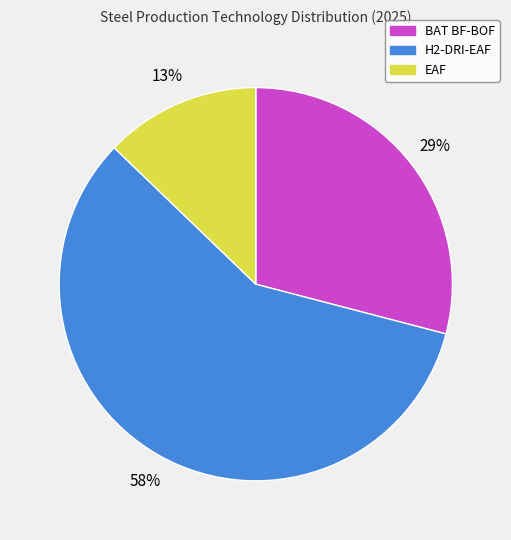

Which has a higher value, BAT BF-BOF or H2-DRI-EAF?

H2-DRI-EAF